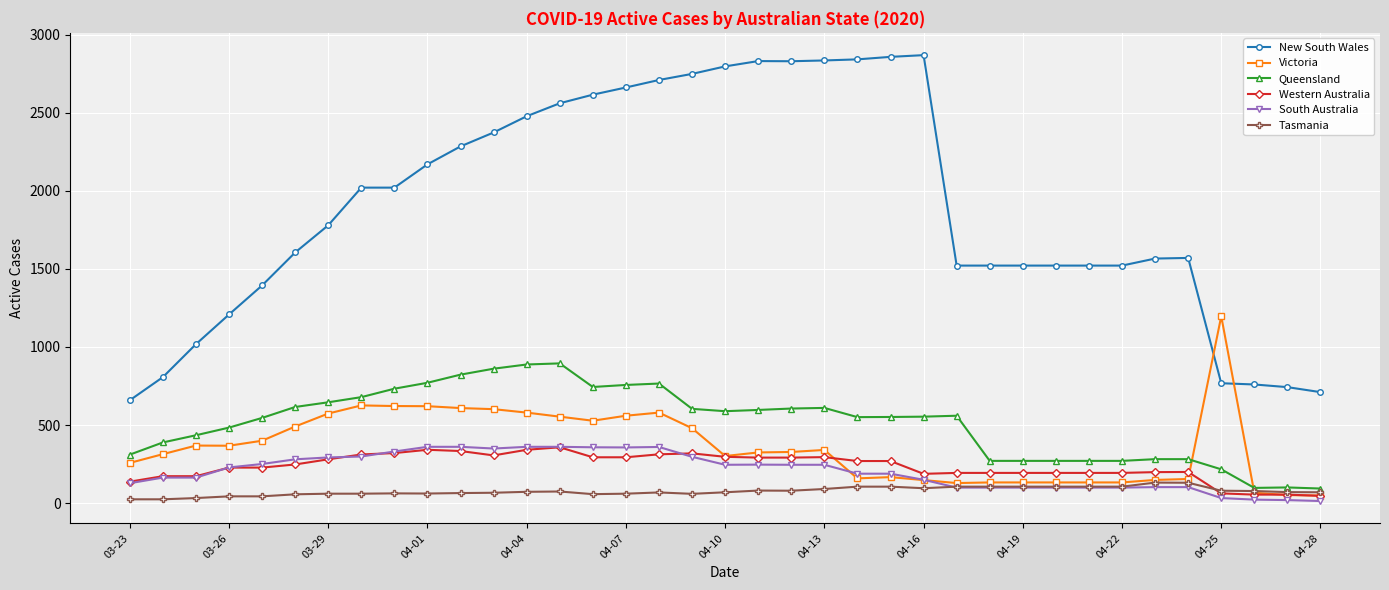

True or false: New South Wales and Queensland intersect in this chart.

False